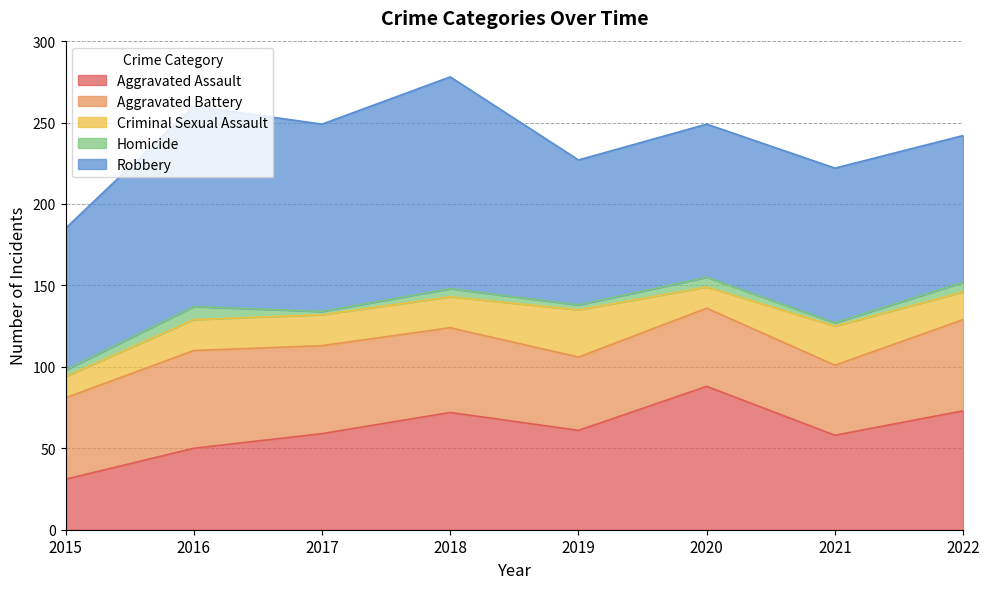

Rank the series at 2022 from lowest to highest value.

Homicide, Criminal Sexual Assault, Aggravated Battery, Aggravated Assault, Robbery